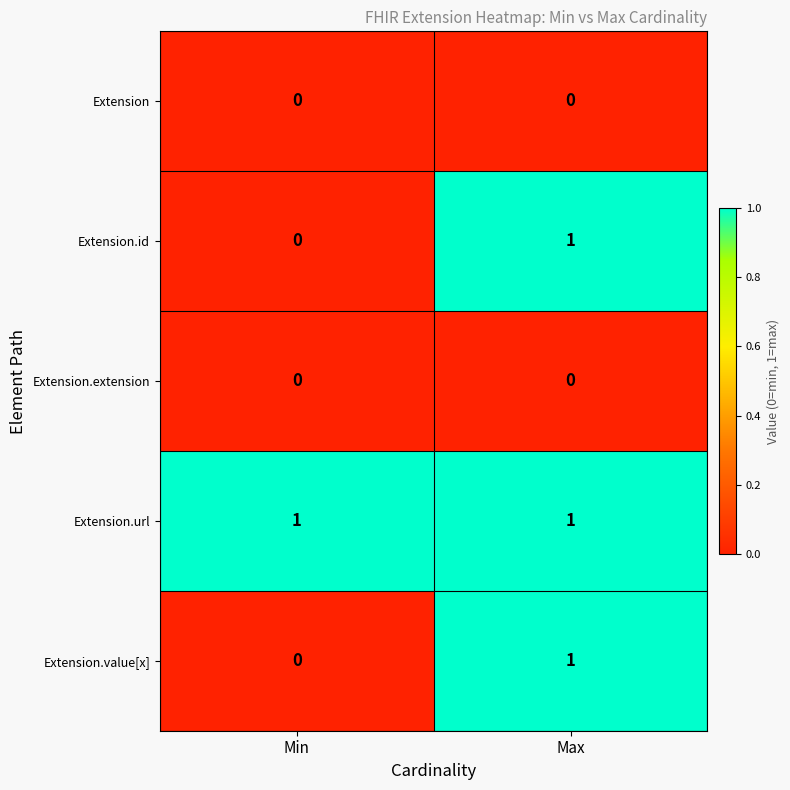

Reading left to right, list all the values displayed in this chart.

Extension: Min=0	Max=0
Extension.id: Min=0	Max=1
Extension.extension: Min=0	Max=0
Extension.url: Min=1	Max=1
Extension.value[x]: Min=0	Max=1